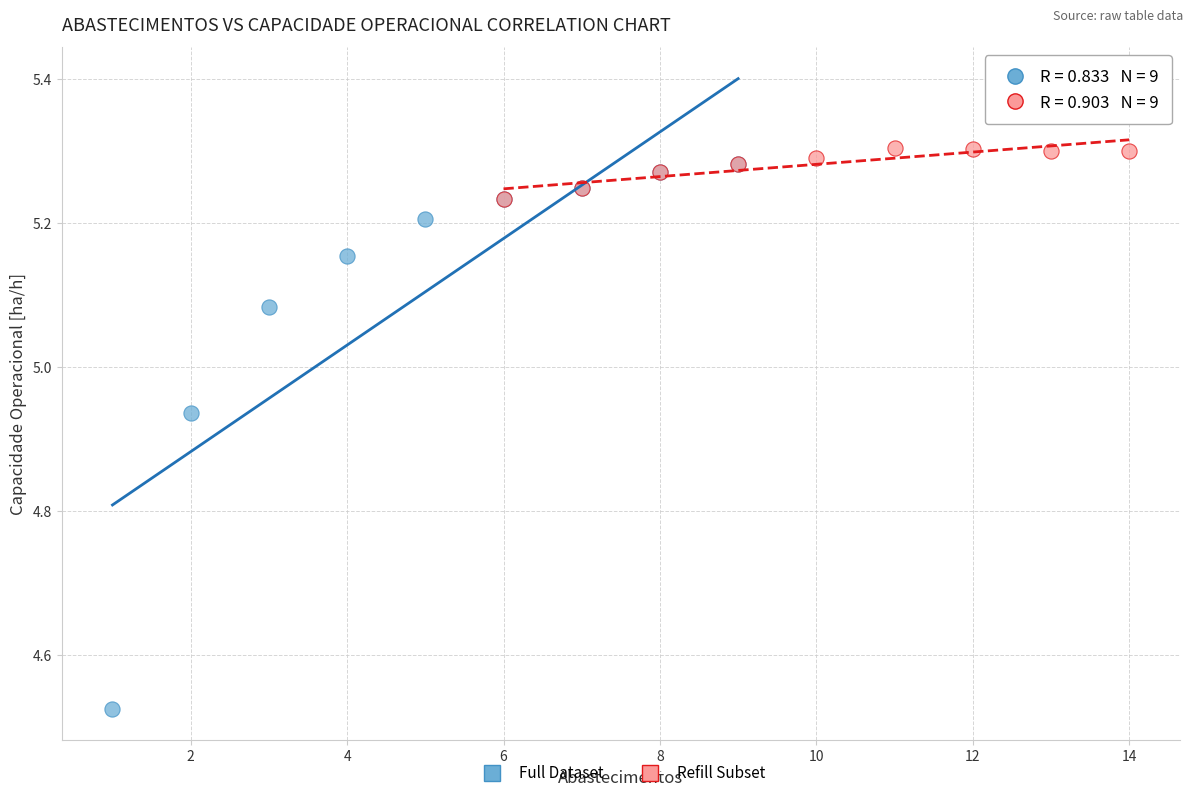

Which series contains the highest Y value?

Refill Subset